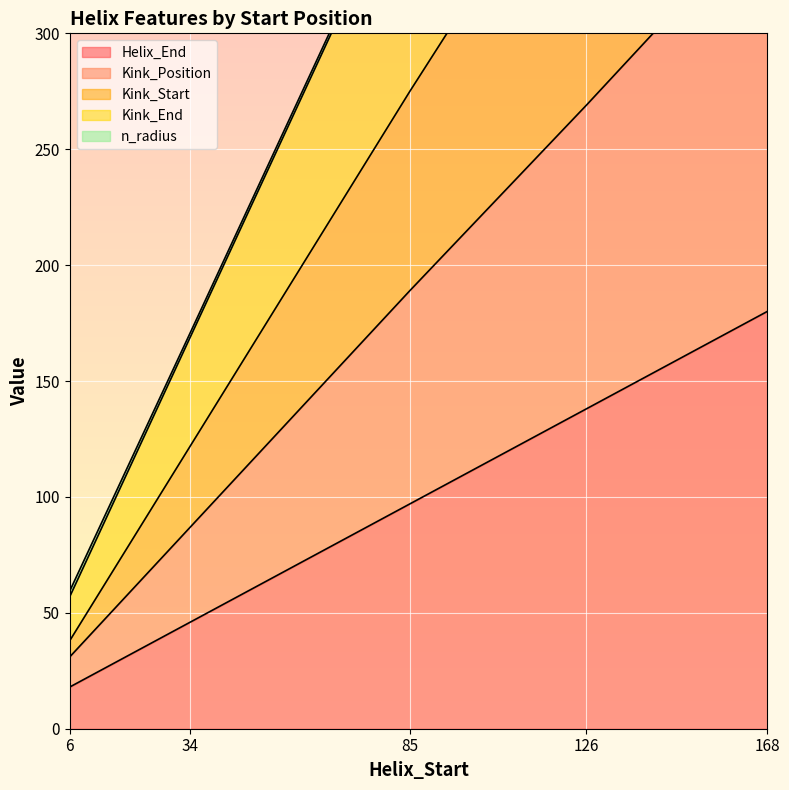

At which label does Helix_End reach its peak?

168